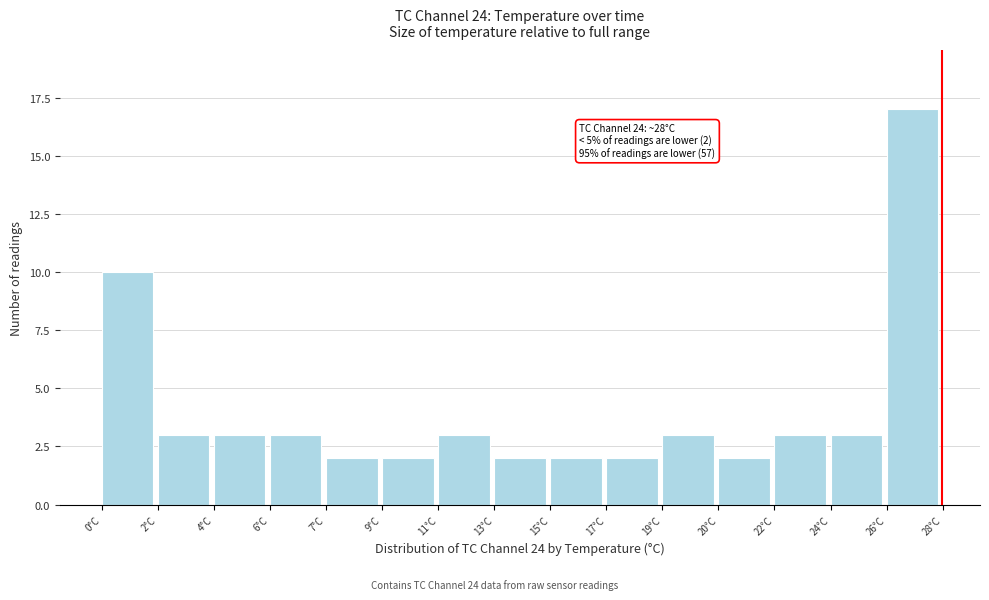

Reading right to left, what are all the values shown in this chart?

17	3	3	2	3	2	2	2	3	2	2	3	3	3	10